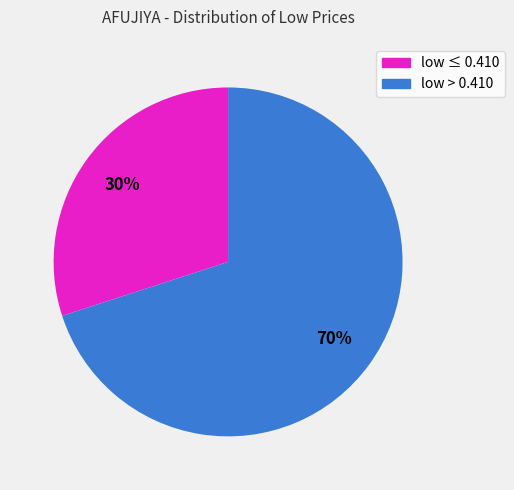

To the nearest percent, what is the difference between the largest and smallest slice percentages?

40%